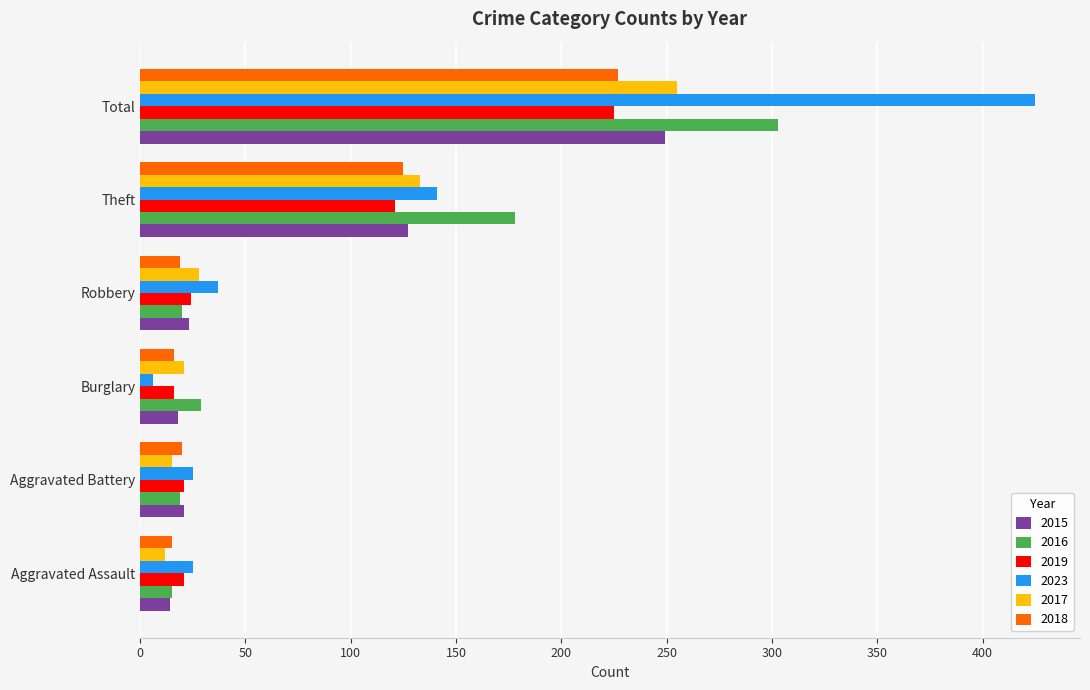

What is the highest value of the 2018 series?

227